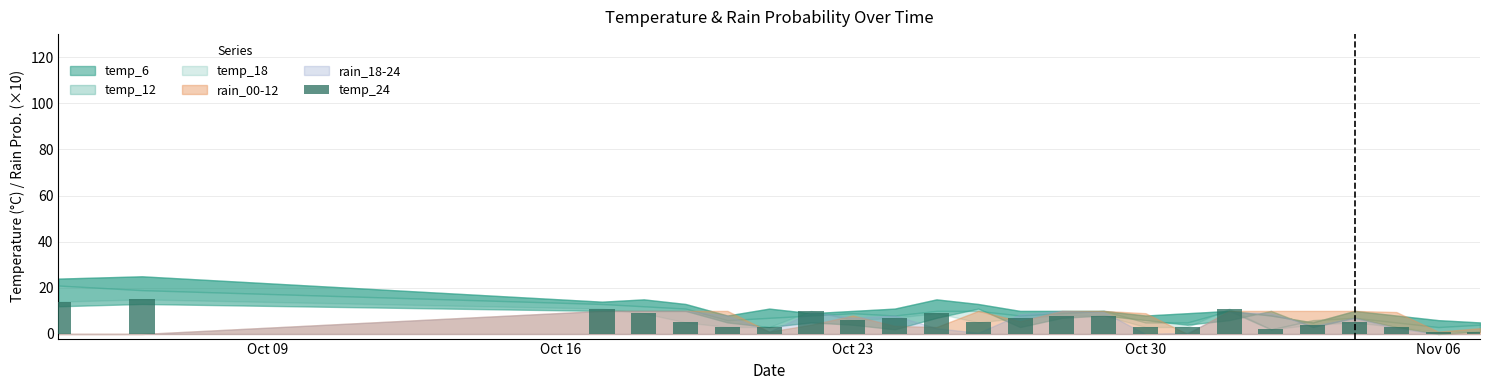

What is the greatest value displayed?

15